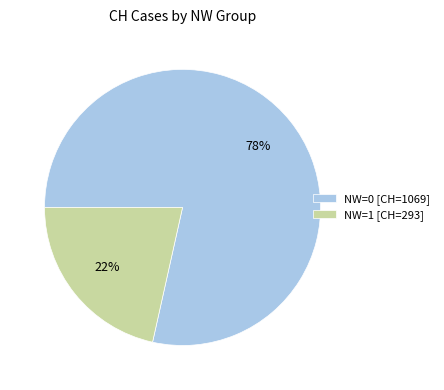

Approximately how many times larger is the value at NW=1 [CH=293] compared to NW=0 [CH=1069]?

0.3